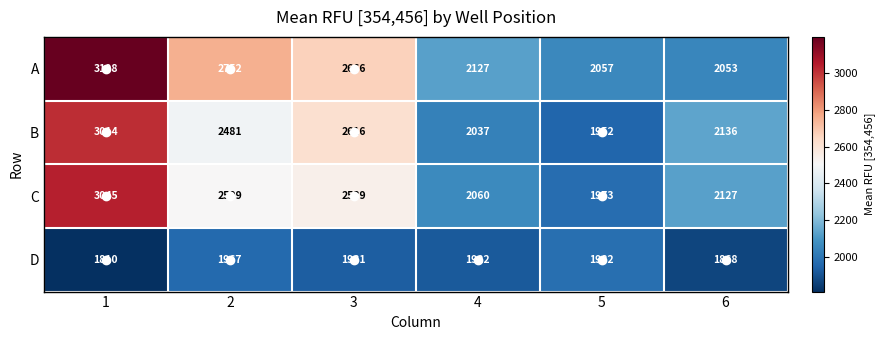

Which series has the widest spread of values?

A